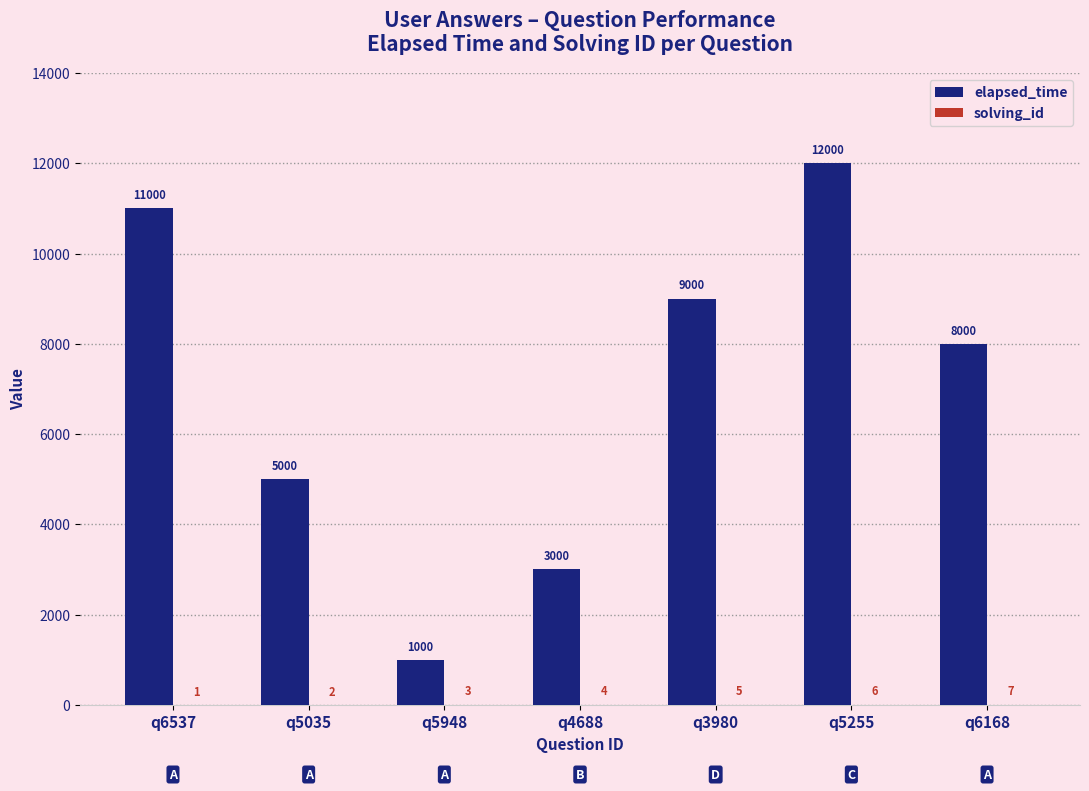

Between q4688 and q5255, which series saw the biggest shift?

elapsed_time